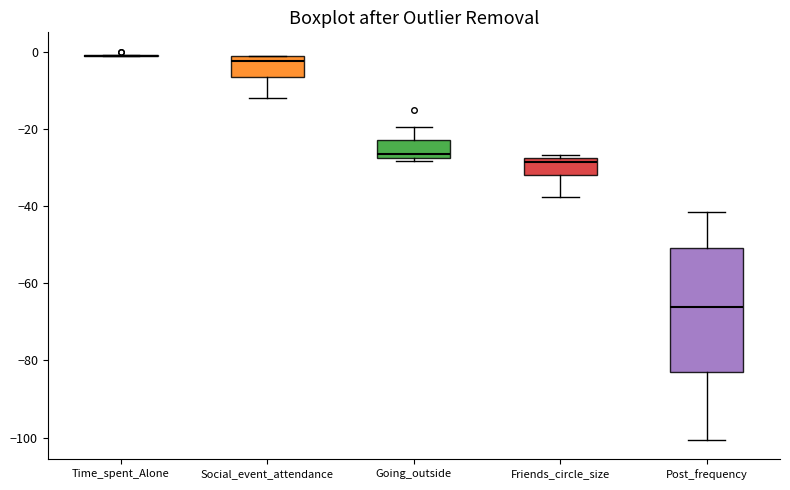

Which box is the tallest, from its lower edge to its upper edge?

Post_frequency